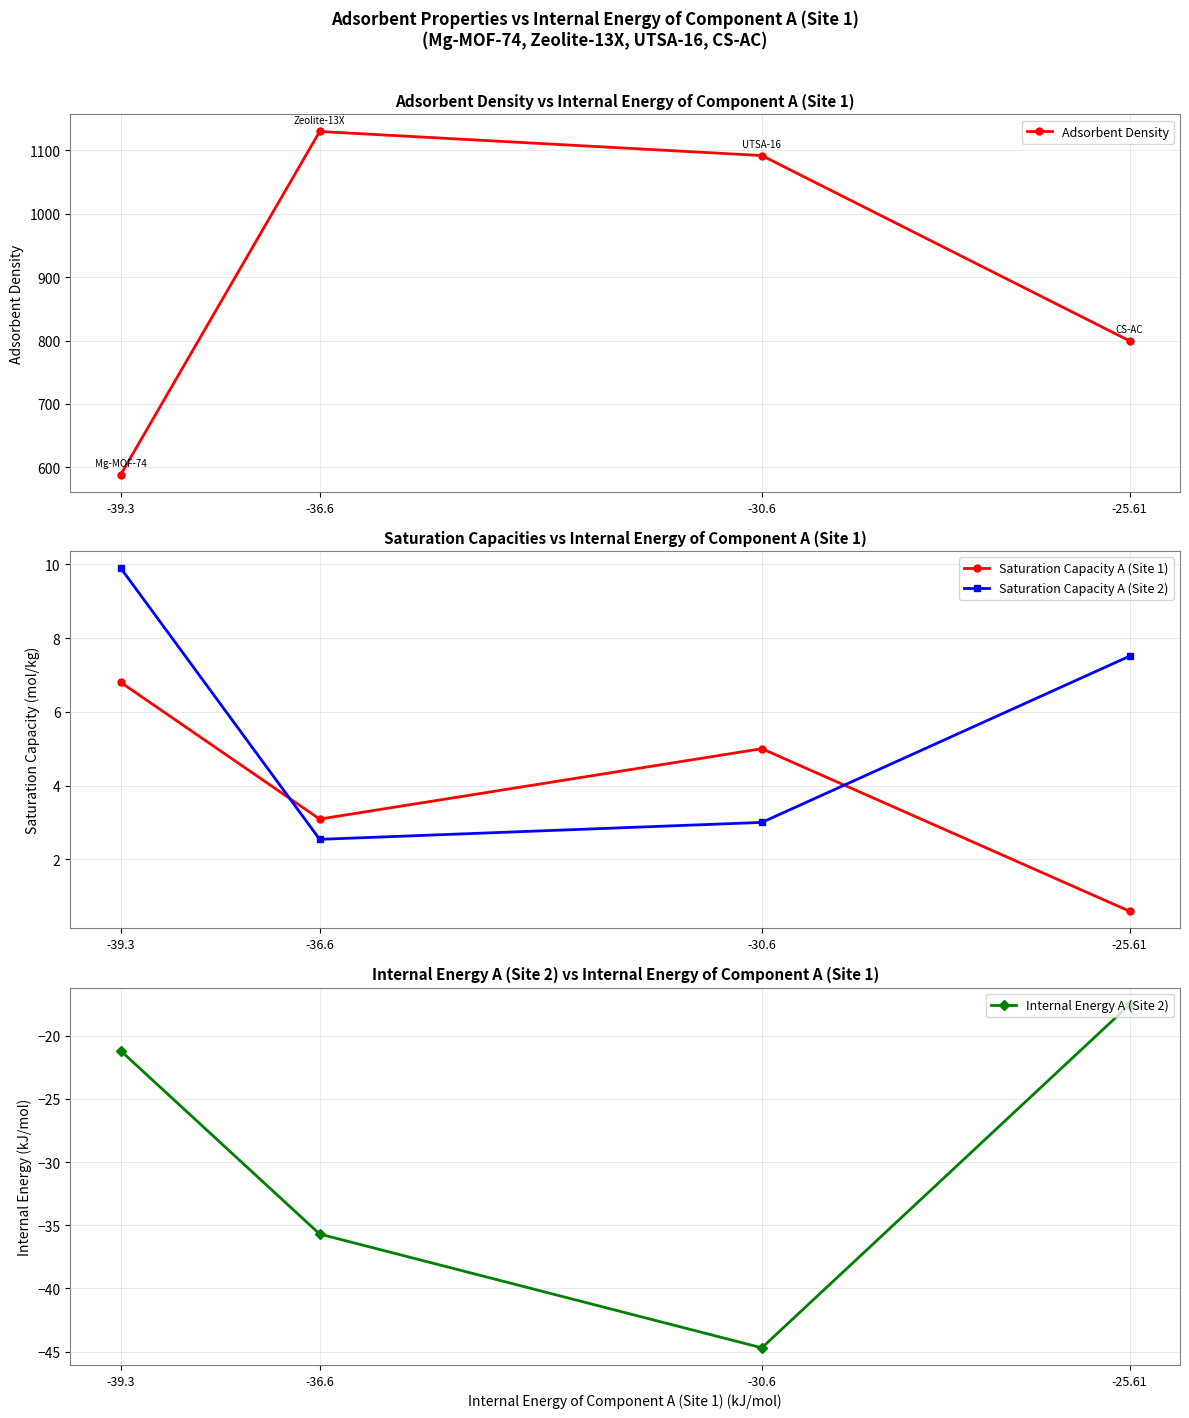

List the series in order of their peak value, lowest first.

Internal Energy A (Site 2), Saturation Capacity A (Site 1), Saturation Capacity A (Site 2), Adsorbent Density